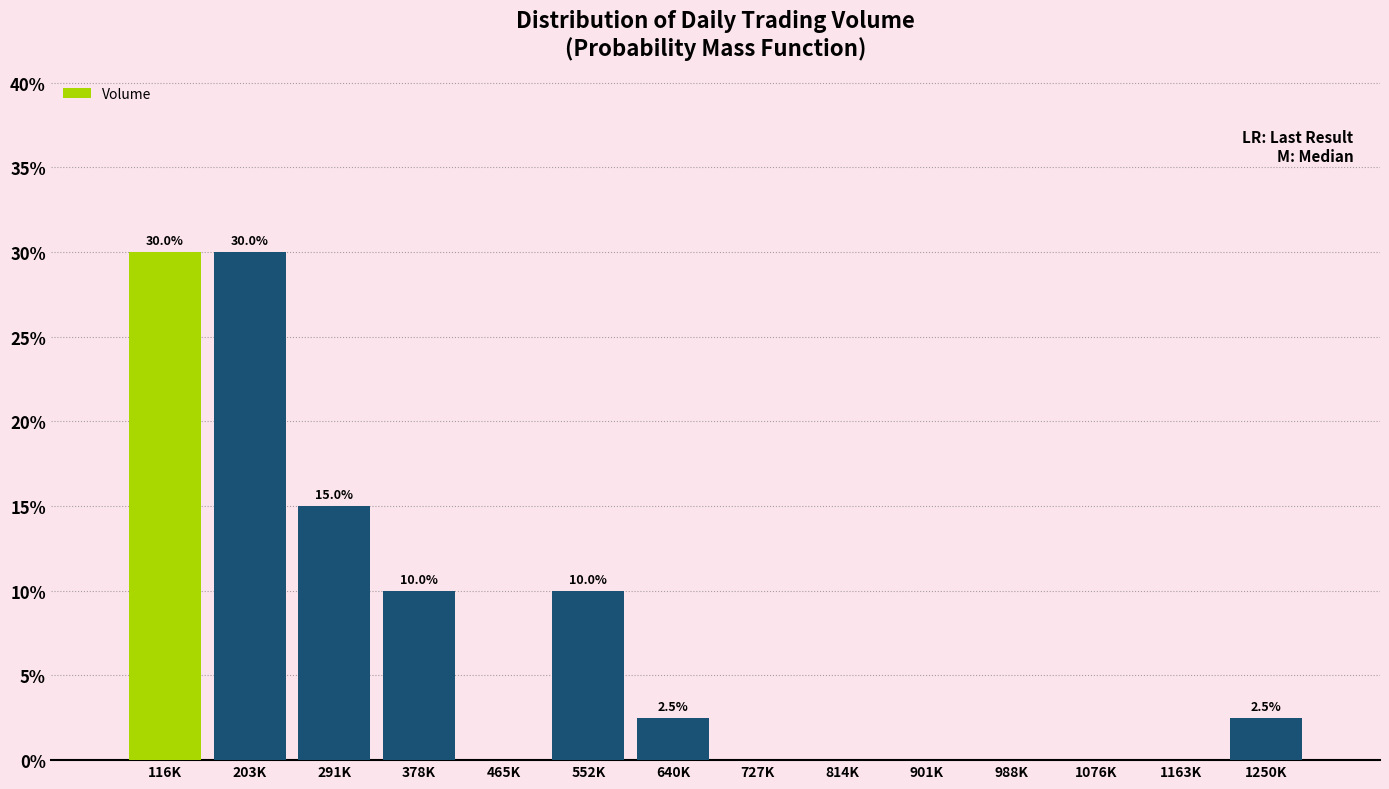

Reading right to left, extract all data points from this chart.

1250K=2.5	1163K=0.0	1076K=0.0	988K=0.0	901K=0.0	814K=0.0	727K=0.0	640K=2.5	552K=10.0	465K=0.0	378K=10.0	291K=15.0	203K=30.0	116K=30.0